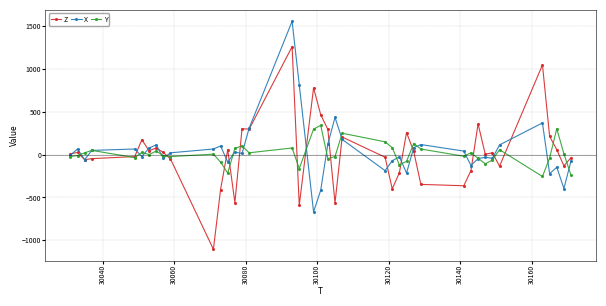

Rank the series by their maximum value, from lowest to highest.

Y, Z, X